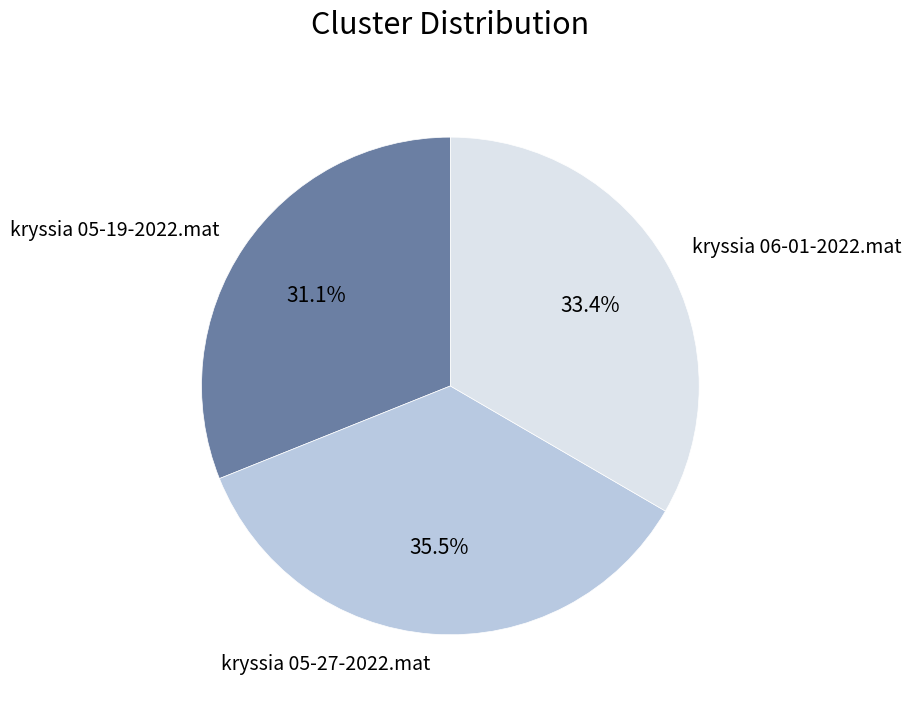

What percentage is the kryssia 06-01-2022.mat slice, to the nearest percent?

33%